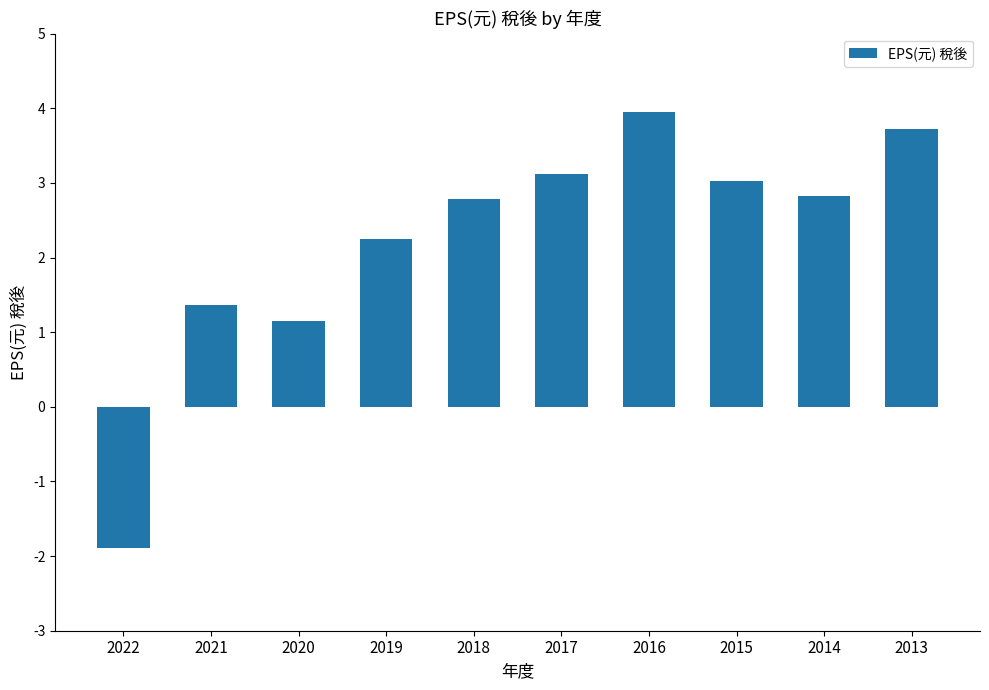

Which category has the highest value across all series?

2016